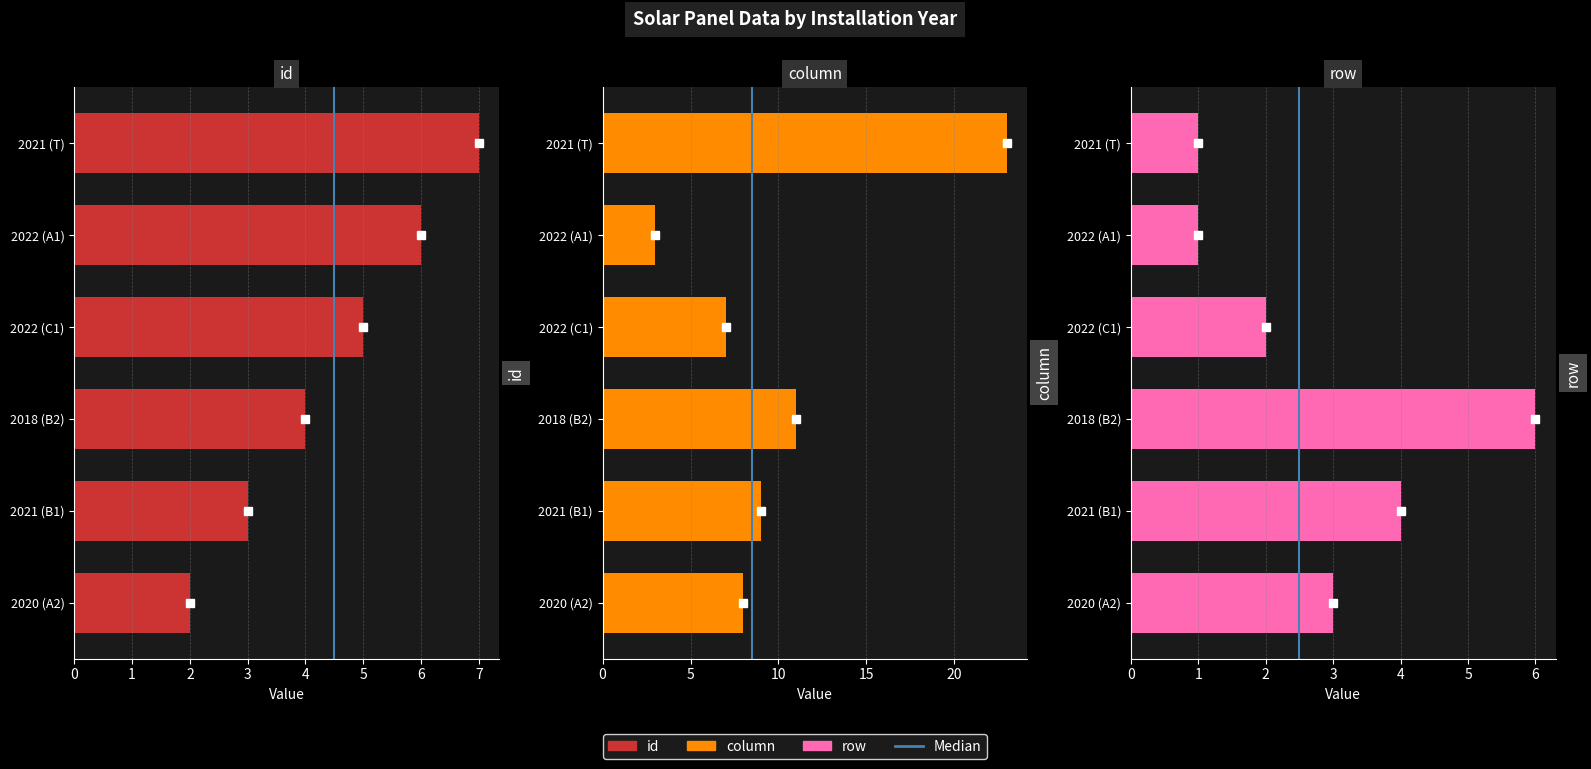

True or false: row has a value of 3 at 2018 (B2).

False